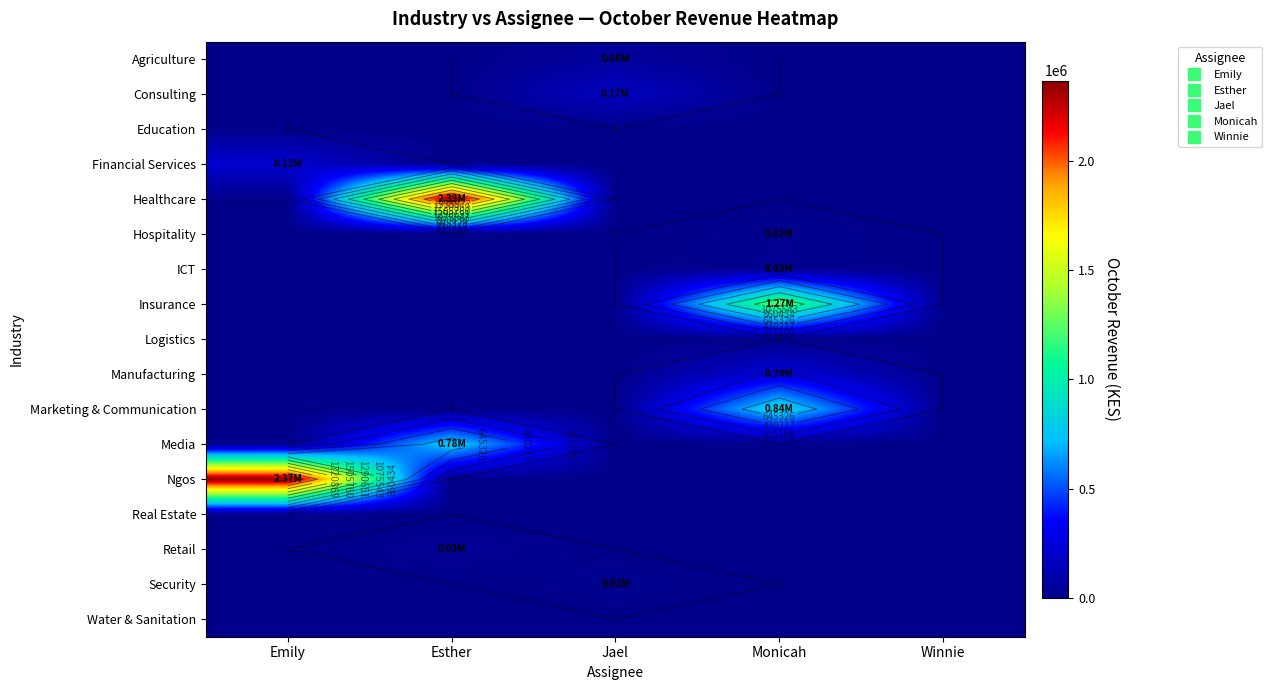

Count the number of categories in the chart.

5